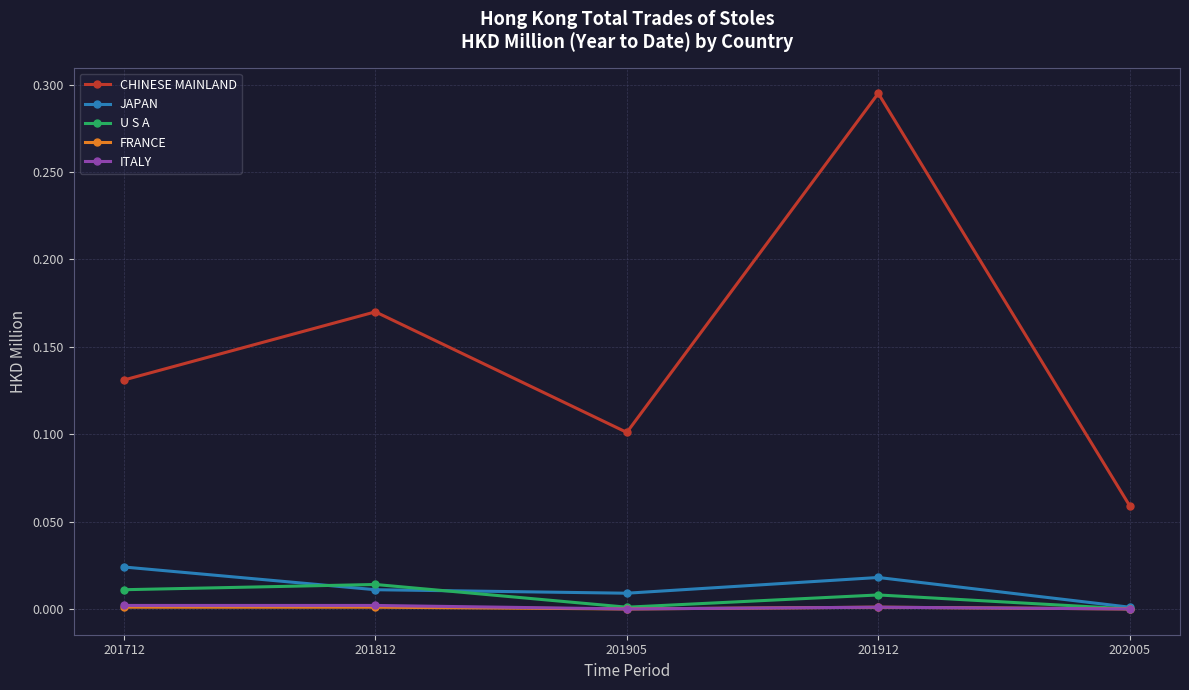

How many lines are shown in the chart?

5